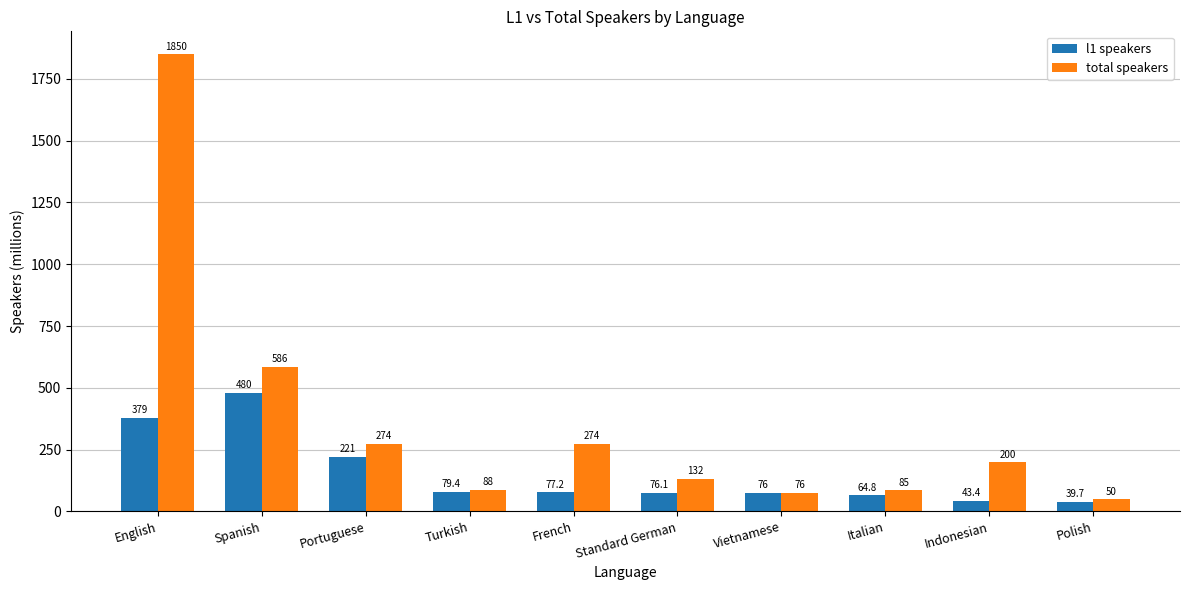

What are all the series names shown in the legend?

l1 speakers, total speakers